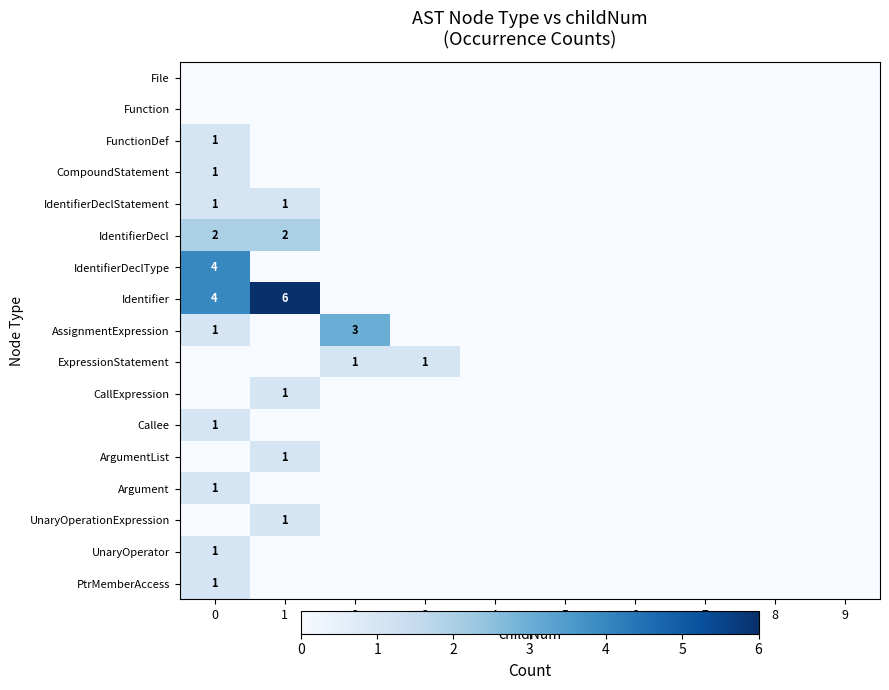

Is it true that Callee equals 2 at 0?

False